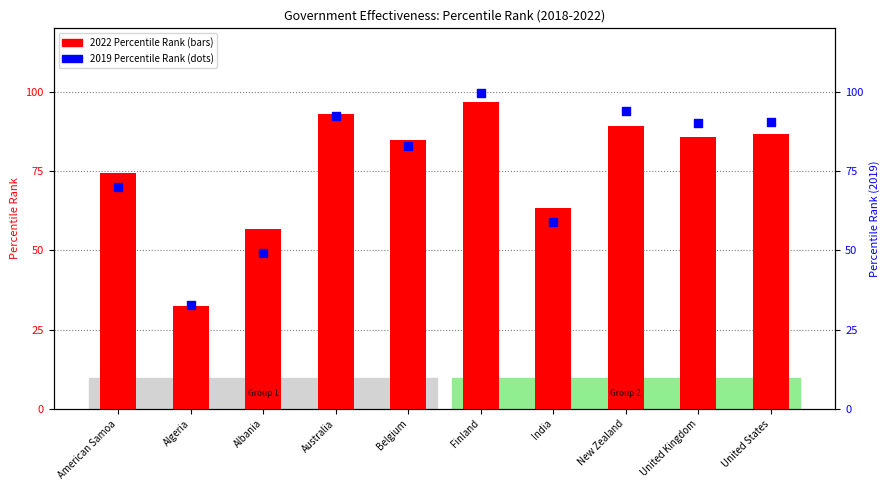

Which series contains the lowest Y value?

2022 Percentile Rank